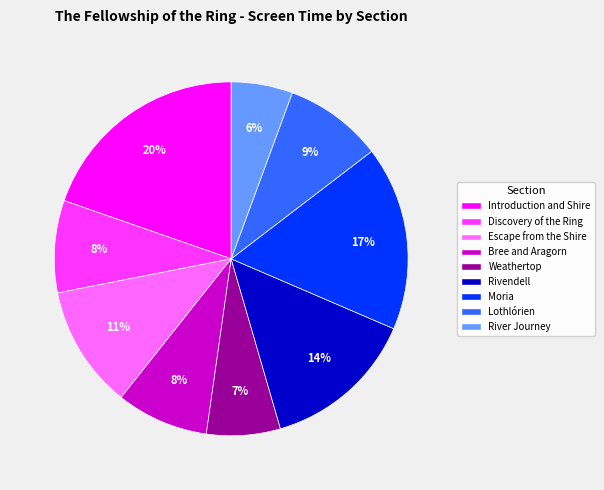

How many slices are in this pie chart?

9